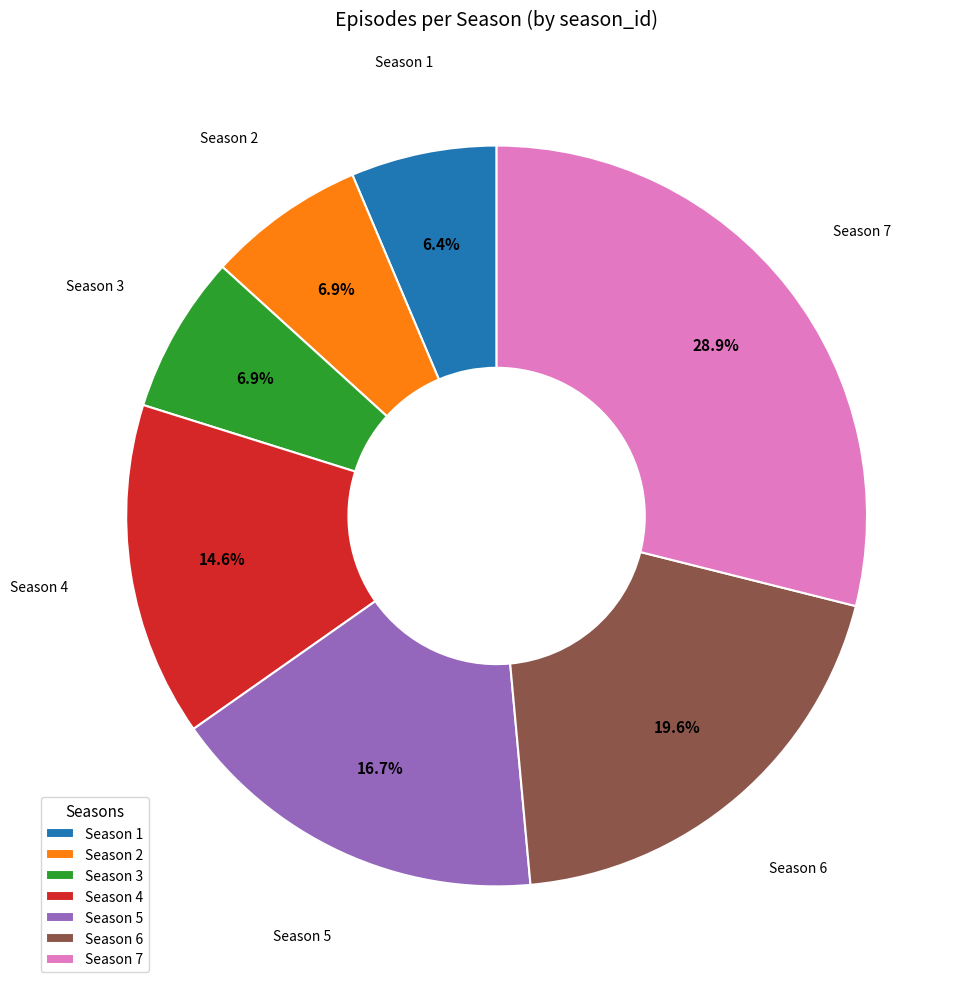

To the nearest percent, what is the average slice percentage?

14%